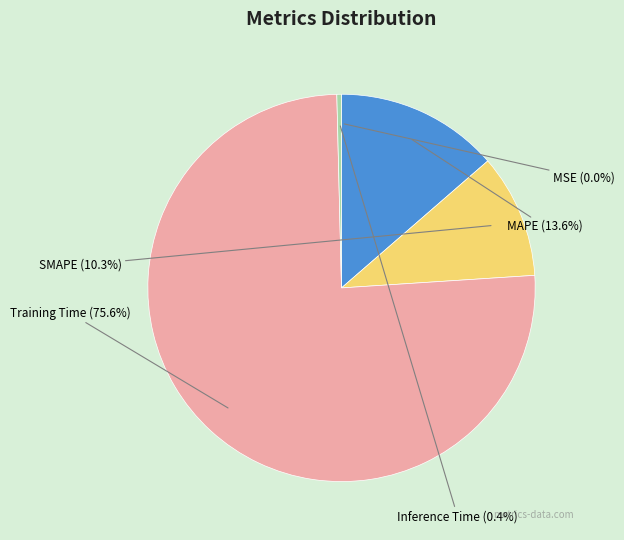

How many slices are in this pie chart?

5